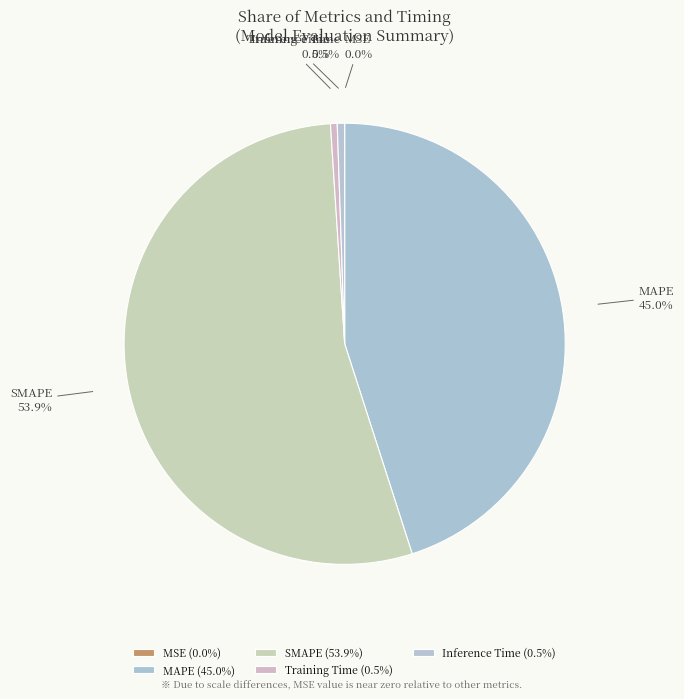

Combined, do SMAPE and Inference Time account for over 50%?

Yes